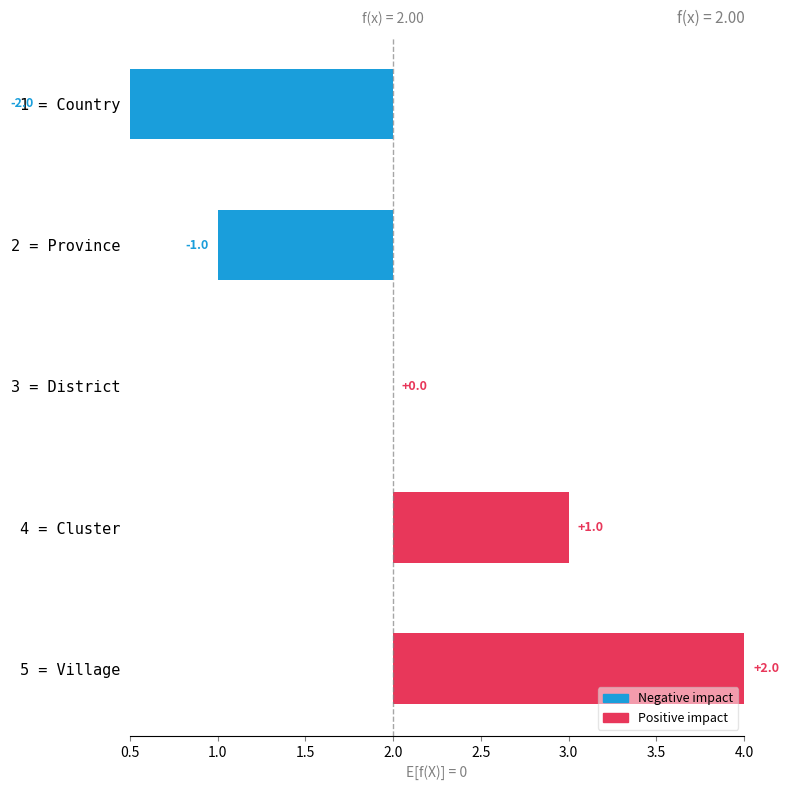

What position from the left is 4 = Cluster?

4